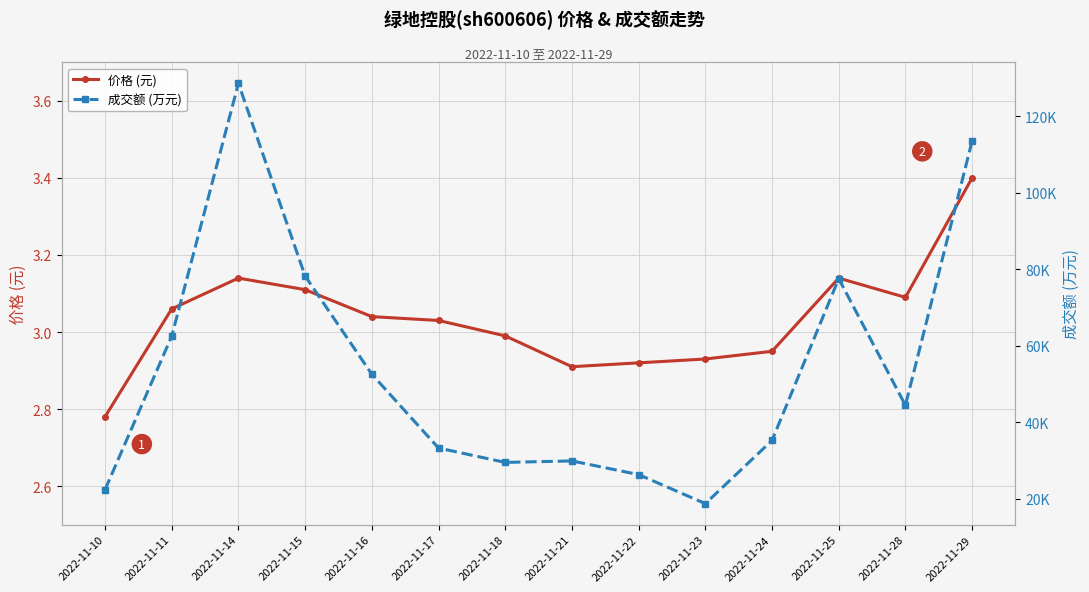

True or false: 成交额 (万元) and 价格 (元) intersect in this chart.

False